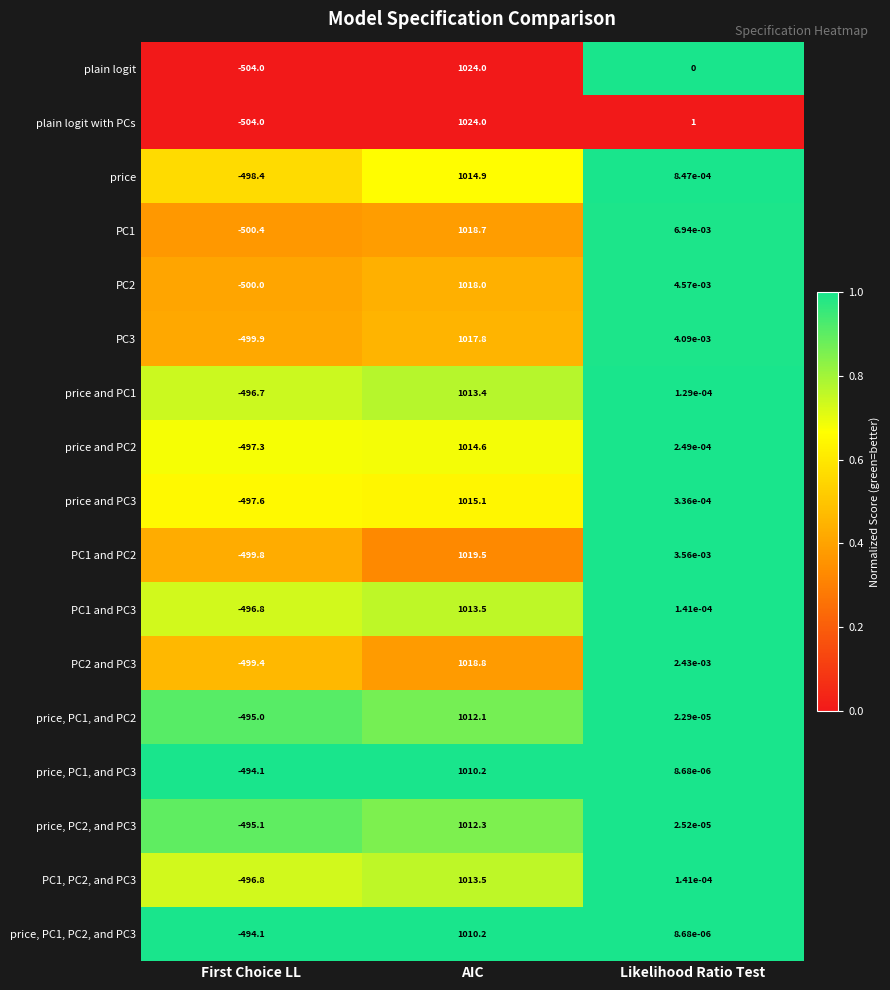

Is the value of PC1 at Likelihood Ratio Test greater than the value of price at First Choice LL?

Yes